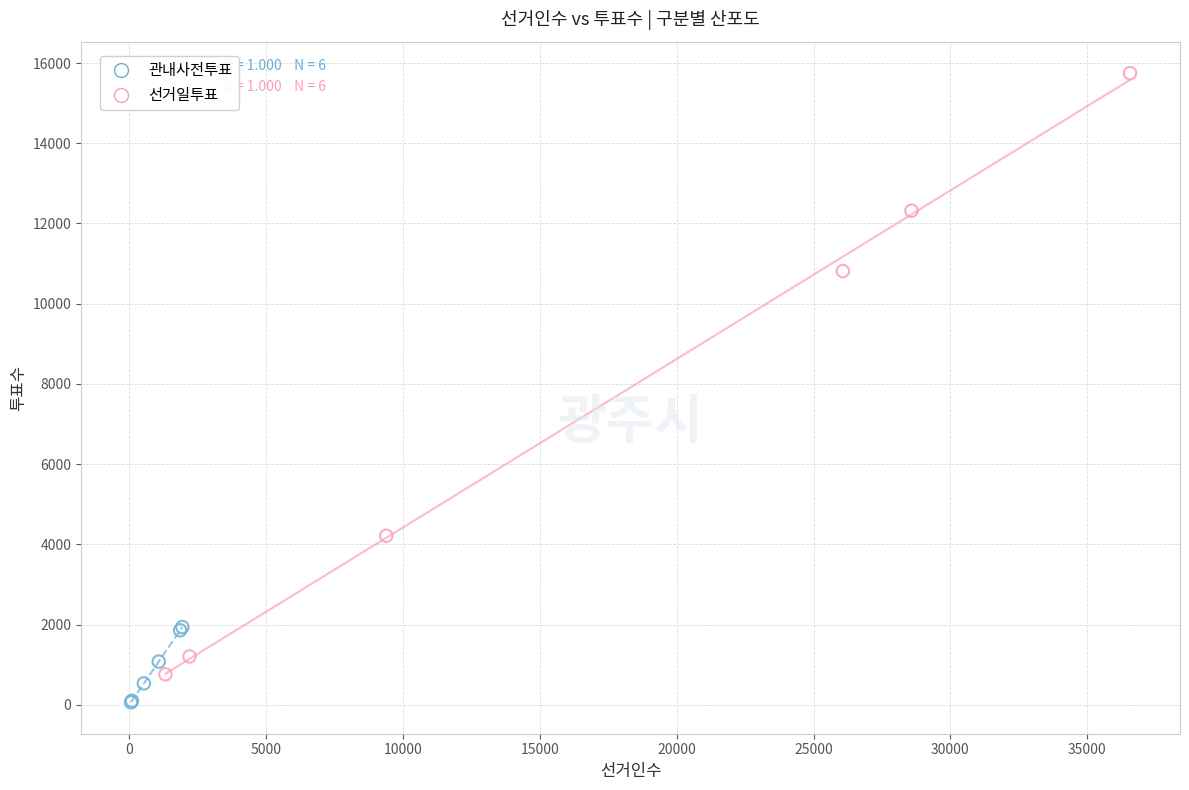

Which series contains the highest Y value?

선거일투표